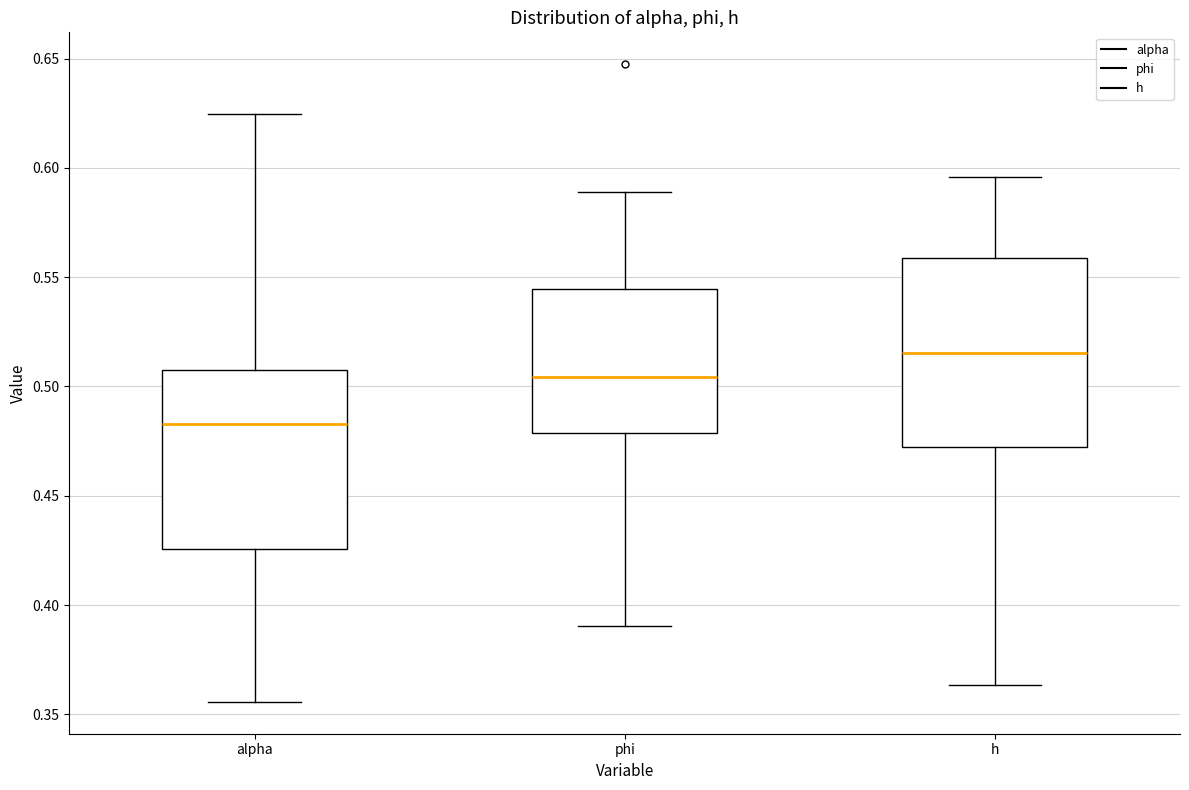

Reading left to right, read every box against the y-axis: the position of its median line, the range the box covers, and the ends of its whiskers. The values are not printed on the chart, so give them approximately, as read against the axis.

alpha: median 0.485, box 0.425 to 0.505, whiskers 0.355 to 0.625
phi: median 0.505, box 0.480 to 0.545, whiskers 0.390 to 0.590
h: median 0.515, box 0.470 to 0.560, whiskers 0.365 to 0.595